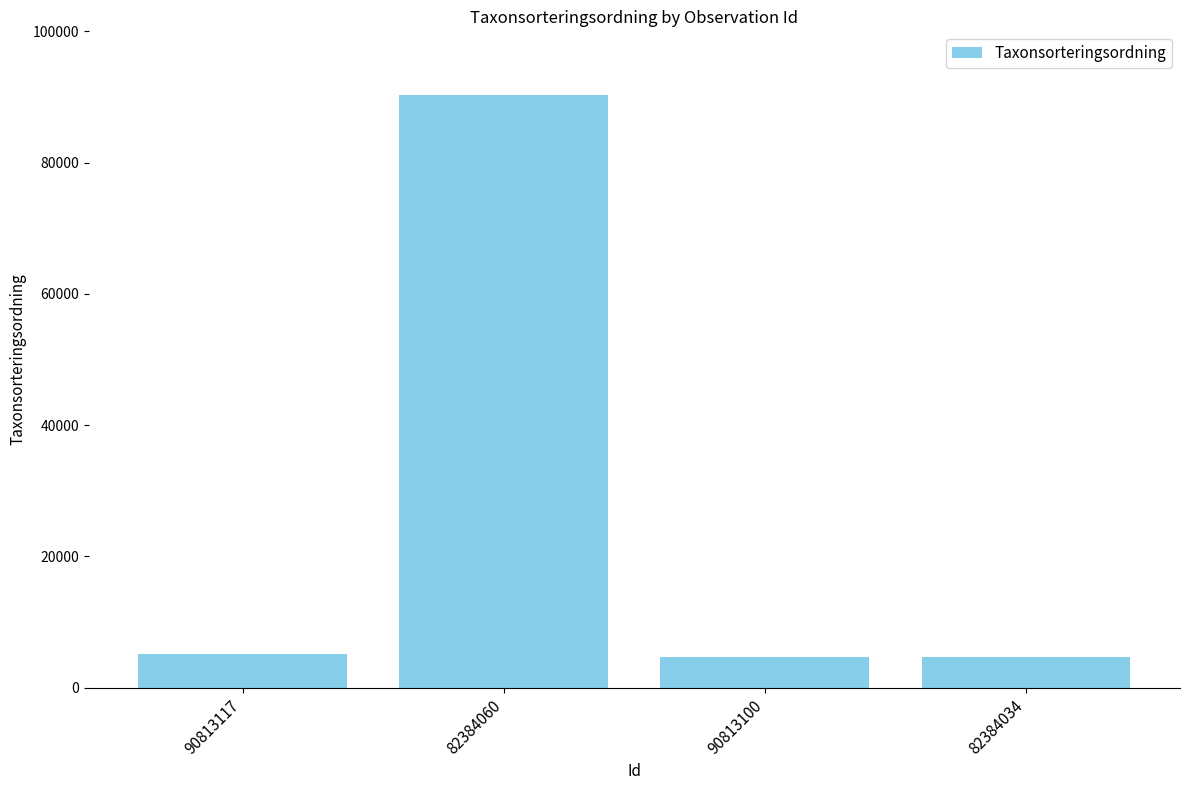

What is the ratio of the value at 90813117 to the value at 90813100?

1.1